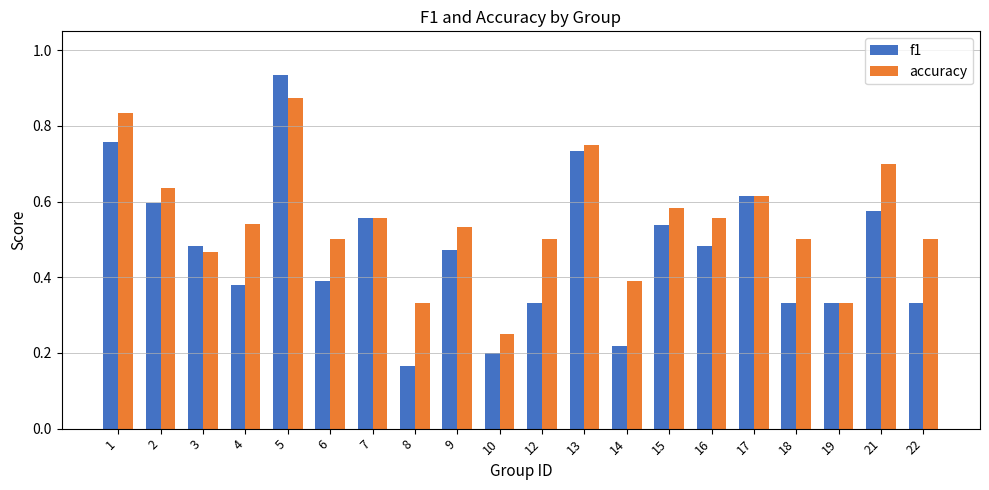

Where is f1 nearest to the value 0?

8